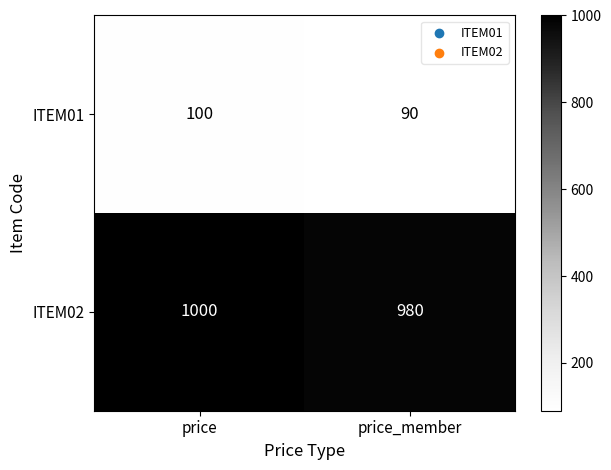

What value does the ITEM01 series have at price, to the nearest 5?

100